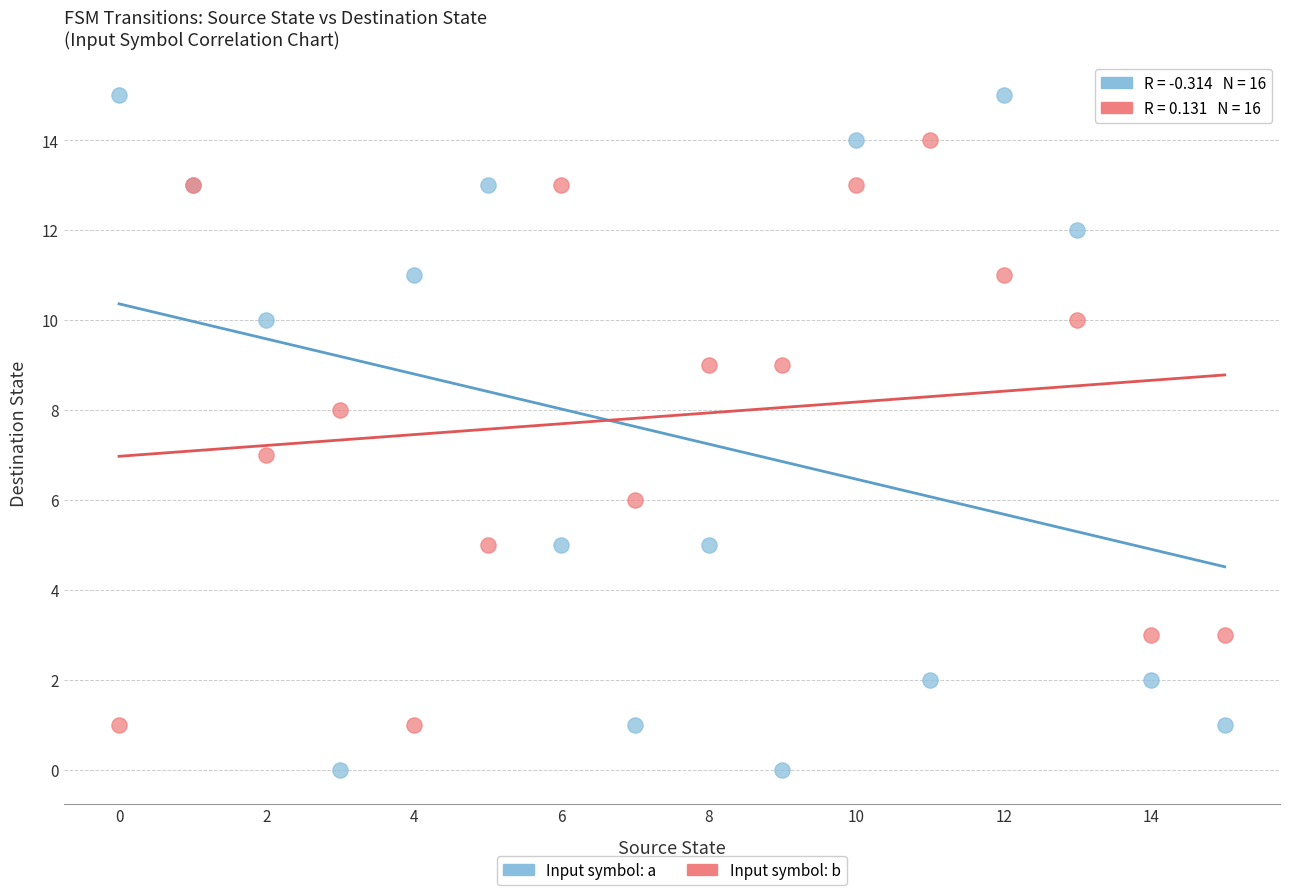

Which series contains the lowest Y value?

Input symbol: a